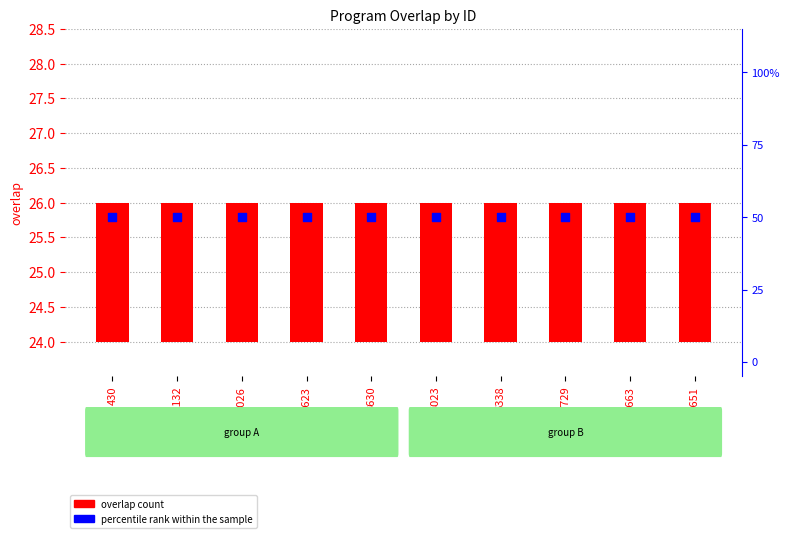

What are all the series names shown in the legend?

overlap count, percentile rank within the sample